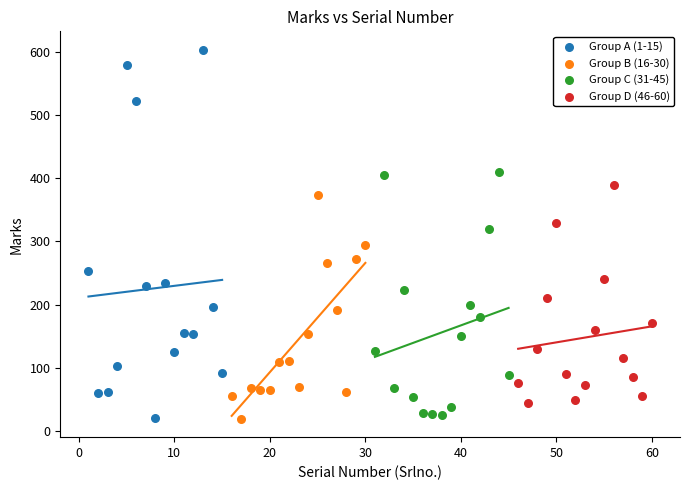

Which series has the widest spread of Y values?

Group A (1-15)